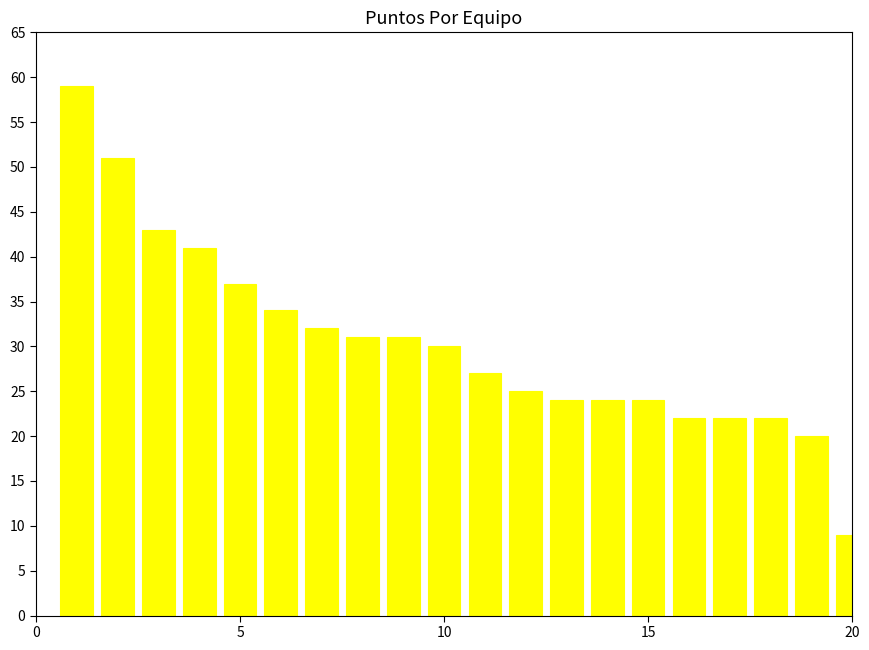

What is the difference between the second highest and minimum values?

42